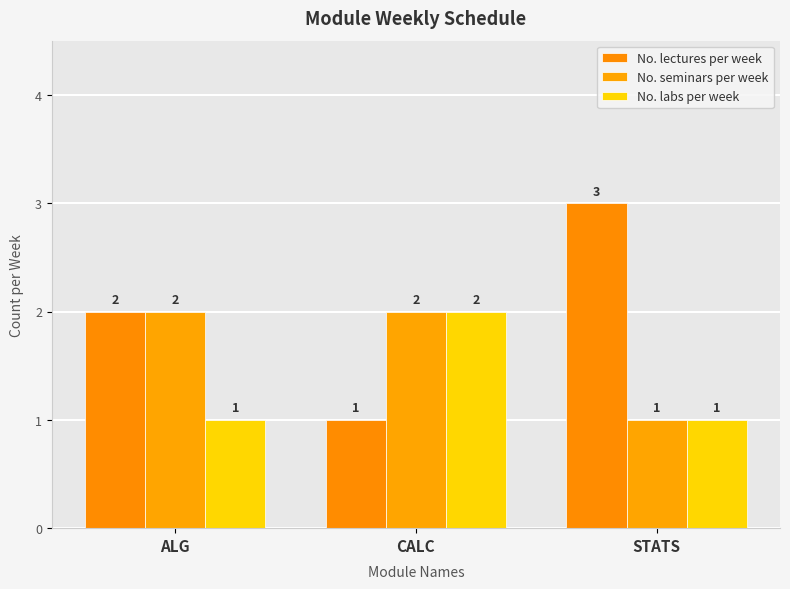

Rank the series at STATS from highest to lowest value.

No. lectures per week, No. seminars per week, No. labs per week